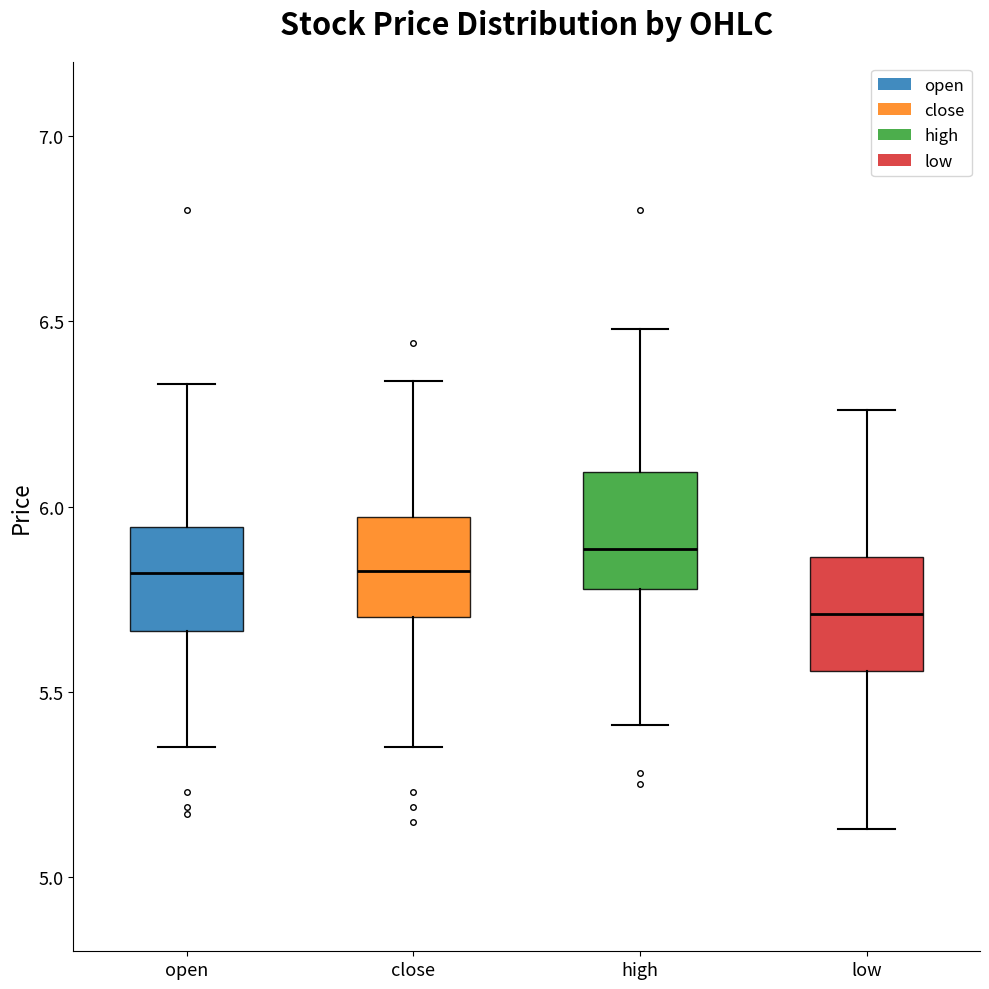

Reading left to right, read every box against the y-axis: the position of its median line, the range the box covers, and the ends of its whiskers. The values are not printed on the chart, so give them approximately, as read against the axis.

open: median 5.80, box 5.65 to 5.95, whiskers 5.35 to 6.35
close: median 5.85, box 5.70 to 5.95, whiskers 5.35 to 6.35
high: median 5.90, box 5.80 to 6.10, whiskers 5.40 to 6.50
low: median 5.70, box 5.55 to 5.85, whiskers 5.15 to 6.25